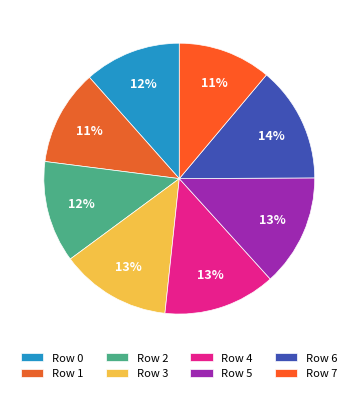

Count the number of slices in the pie.

8